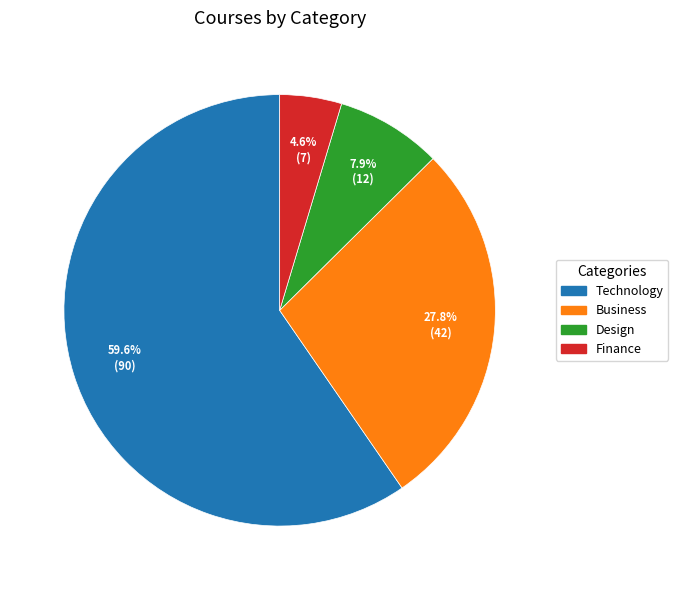

Count the number of slices in the pie.

4